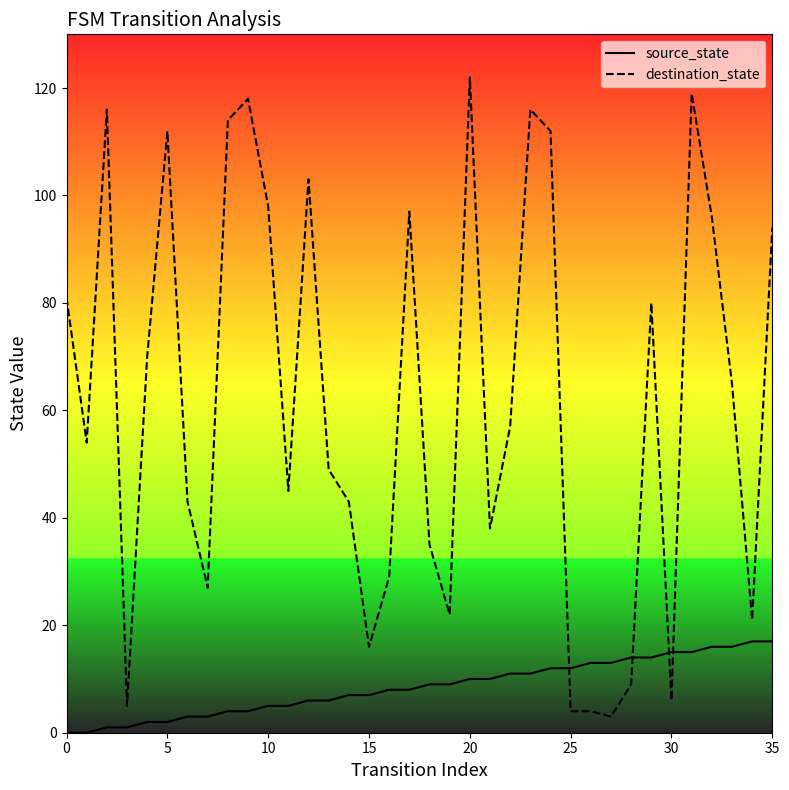

Rank the series by their average value, from lowest to highest.

source_state, destination_state